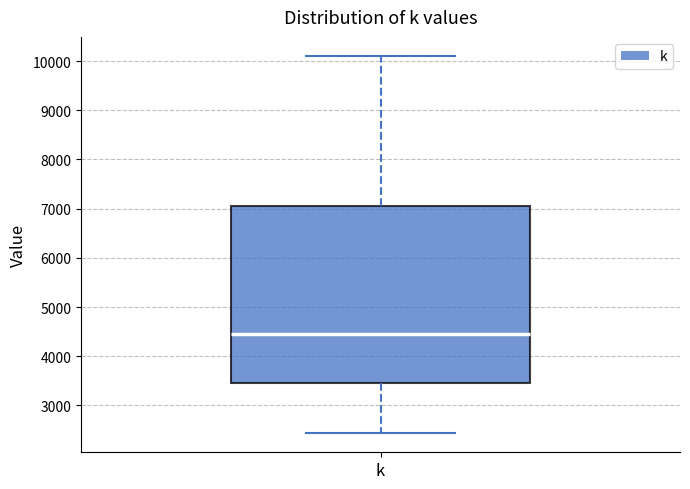

Transcribe this box plot: give where the median line is, the range the box spans, and where the two whiskers end, as read against the y-axis. The values are not printed on the chart, so give them approximately, as read against the axis.

median 4500, box 3500 to 7100, whiskers 2400 to 10100